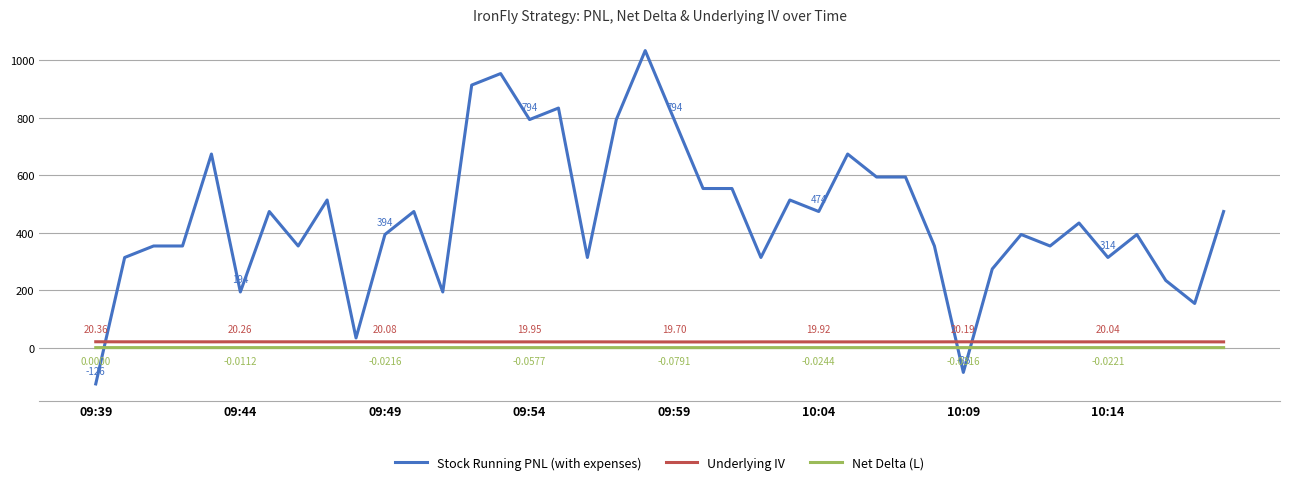

How many times do Stock Running PNL (with expenses) and Underlying IV cross each other?

3